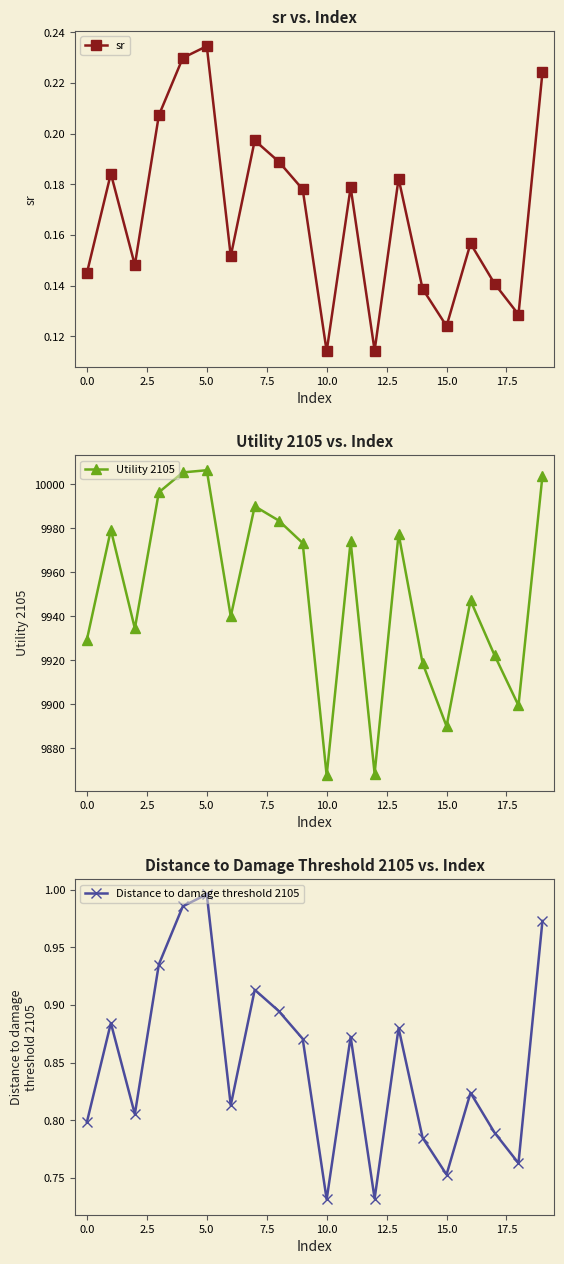

True or false: Utility 2105 and Distance to damage threshold 2105 intersect in this chart.

False